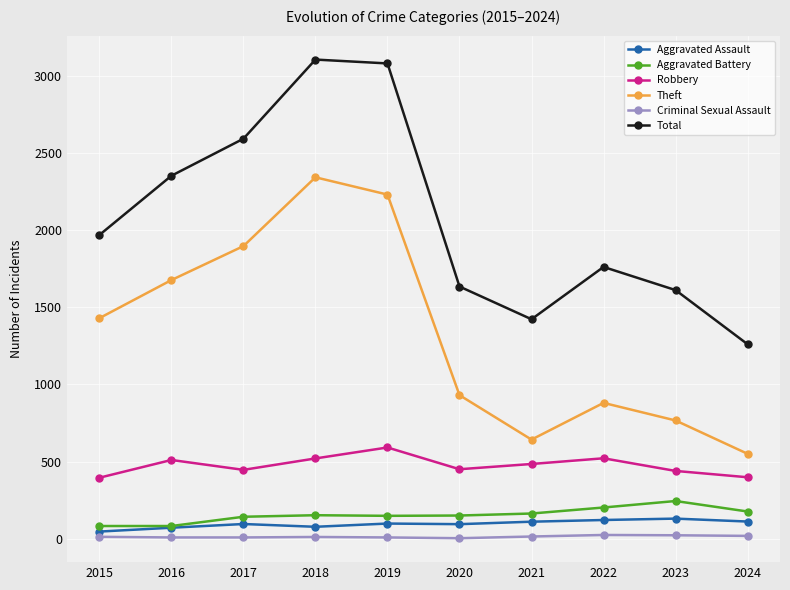

True or false: Aggravated Battery has a value of 150 at 2020.

True